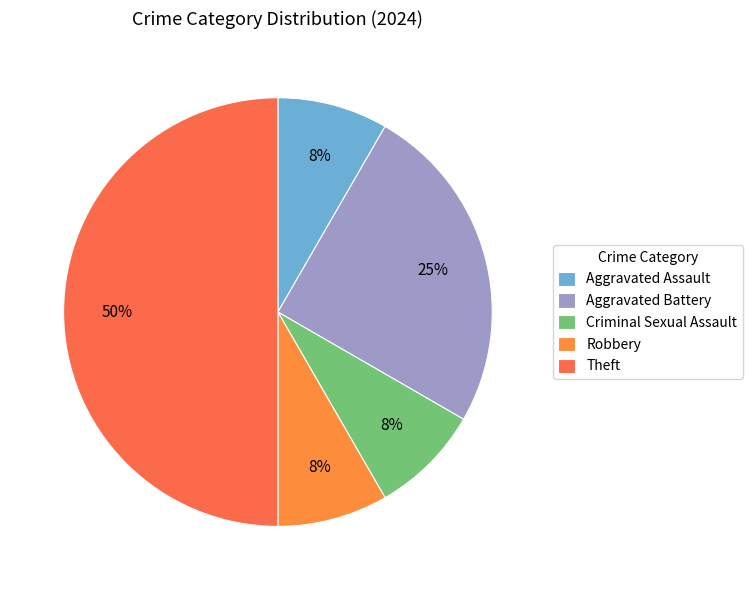

How many slices are in this pie chart?

5